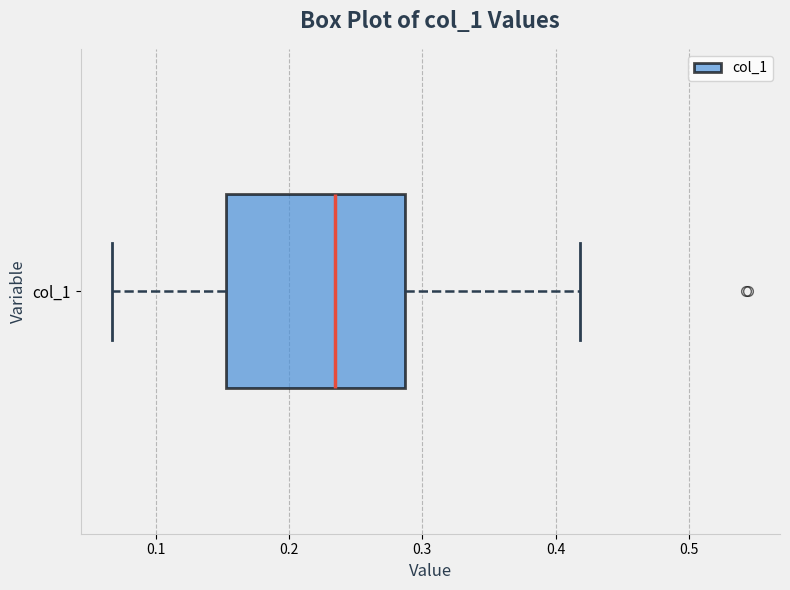

Transcribe this box plot: give where the median line is, the range the box spans, and where the two whiskers end, as read against the x-axis. The values are not printed on the chart, so give them approximately, as read against the axis.

median 0.23, box 0.15 to 0.29, whiskers 0.07 to 0.42